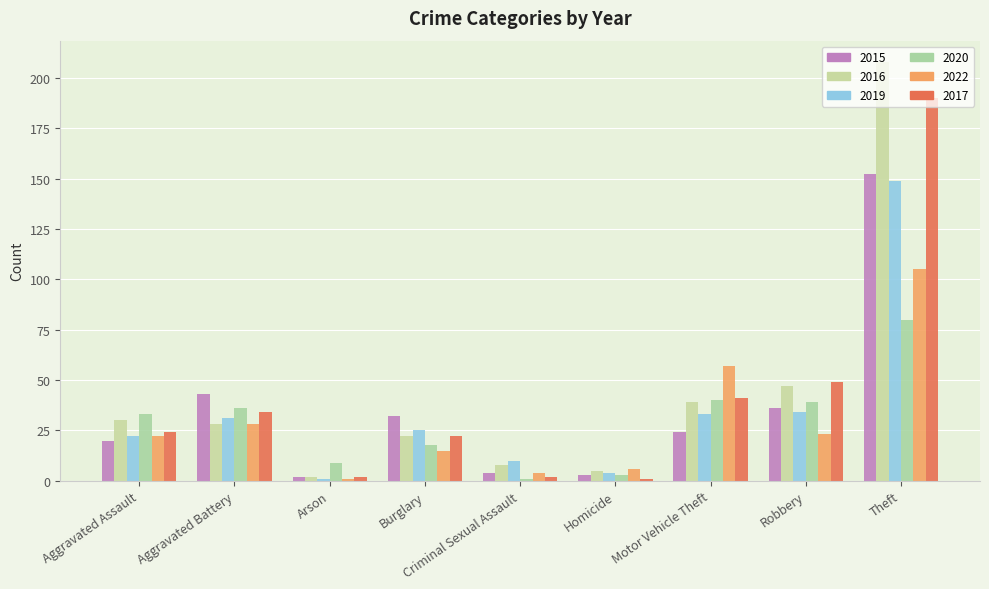

Between Motor Vehicle Theft and Robbery, which series saw the biggest shift?

2022